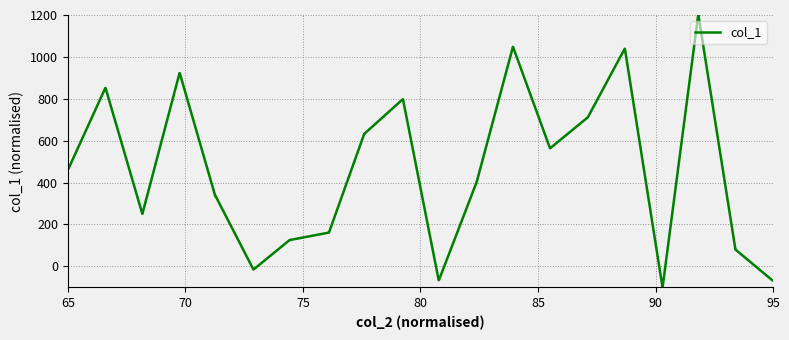

What is the difference between the maximum and minimum values?

1300.0